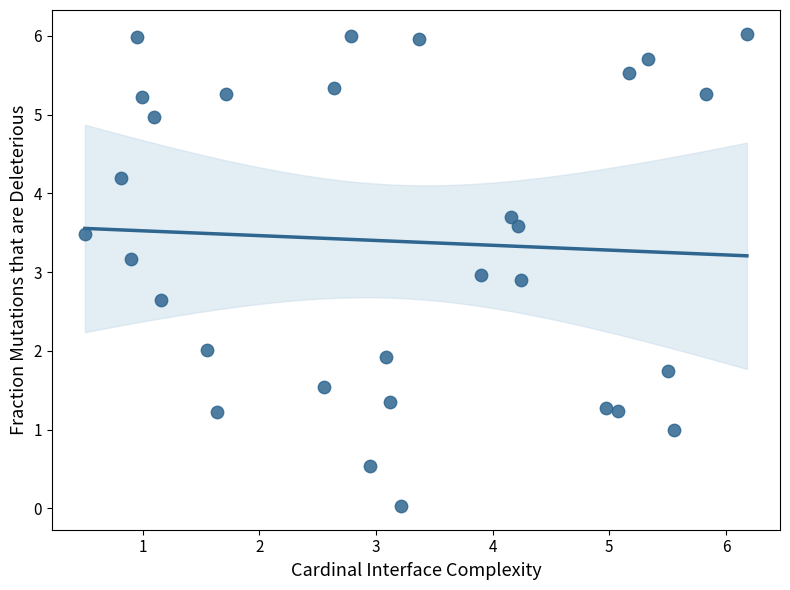

What is the range of X values (max minus min)?

5.7